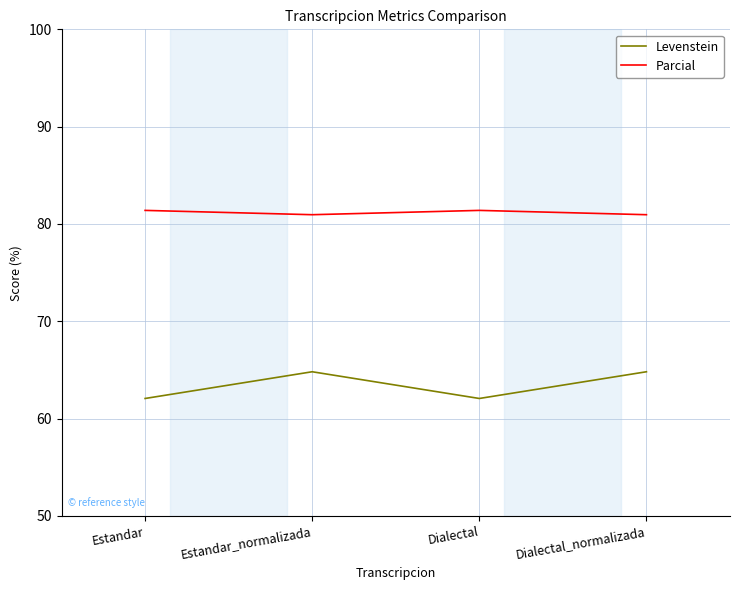

What position from the right is Dialectal_normalizada?

1